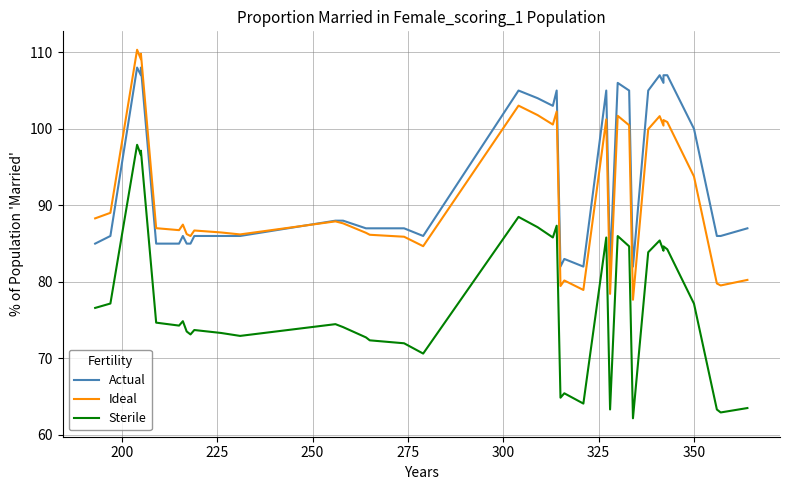

What is the value of the Ideal point at the 18th from the left?

85.9